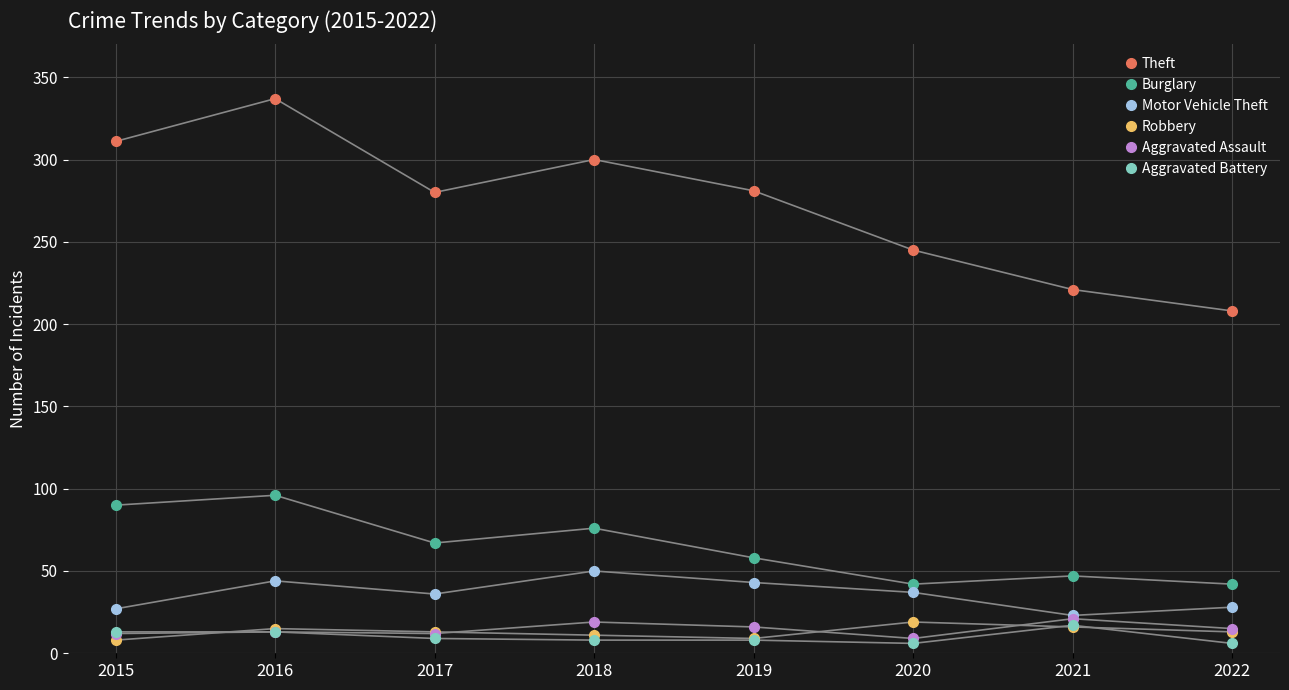

What is the greatest value displayed?

337